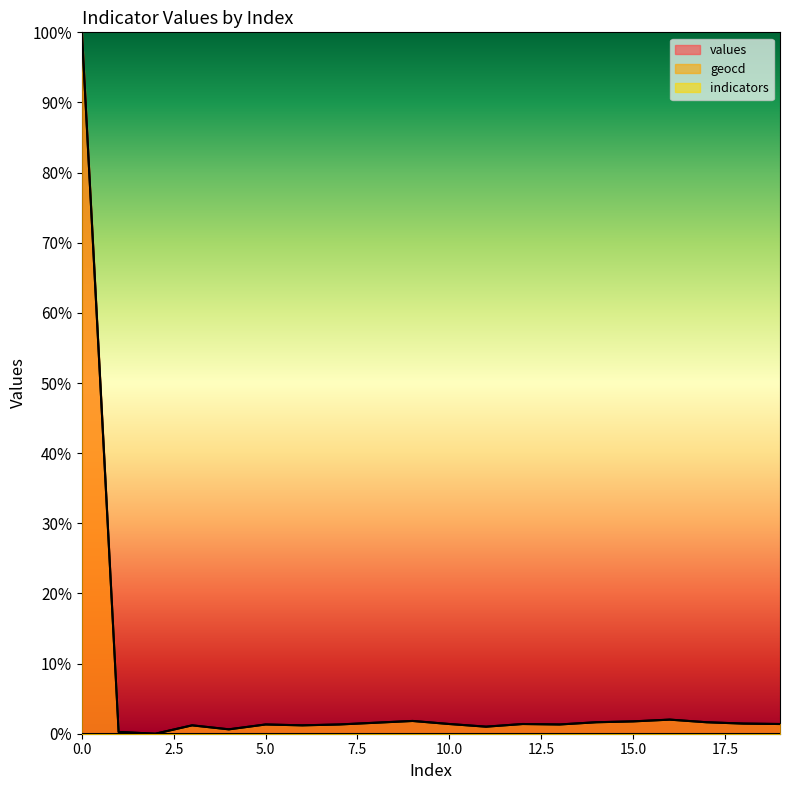

Which series has the widest spread of values?

values